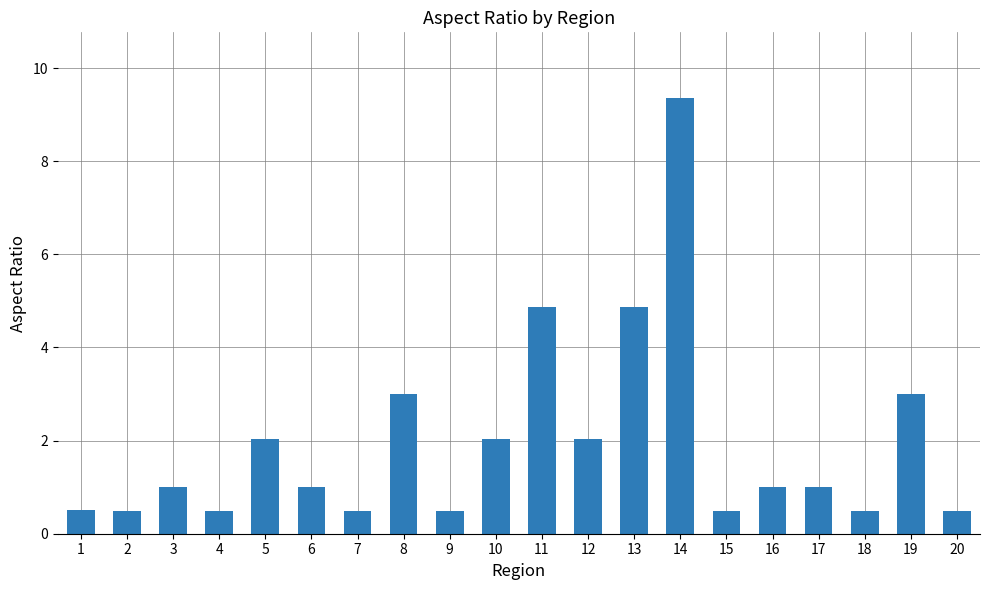

True or false: the data shows 0.1 at 2.

False